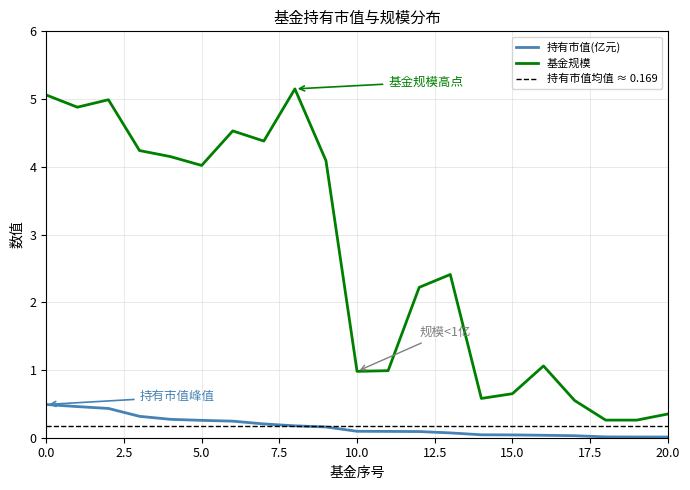

What is the difference between the 基金规模 values at 3 and 18?

4.0